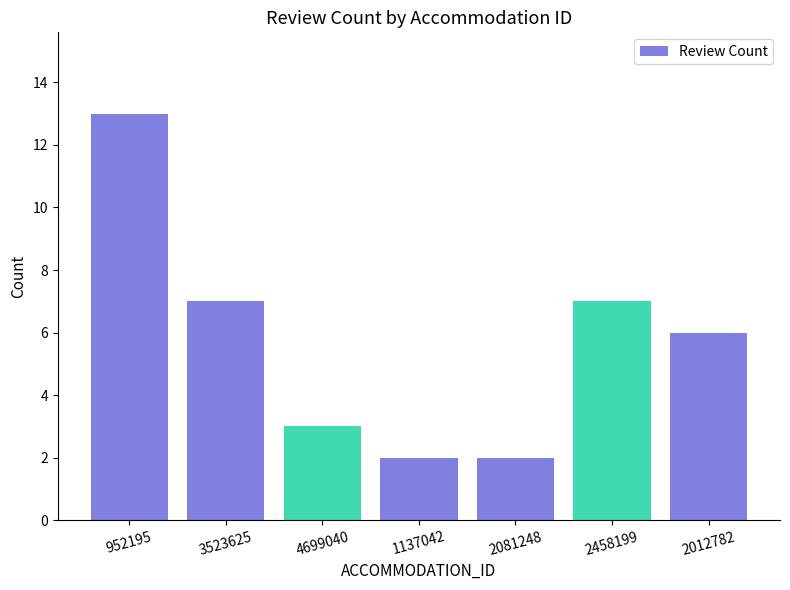

What is the sum of all values?

40